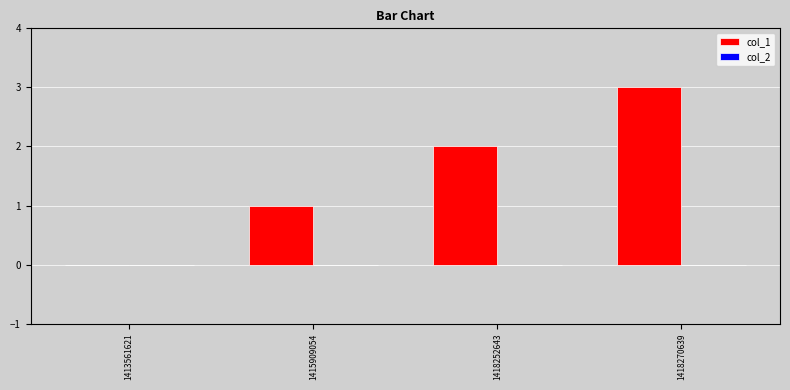

Which label corresponds to the largest value in the chart?

1418270639